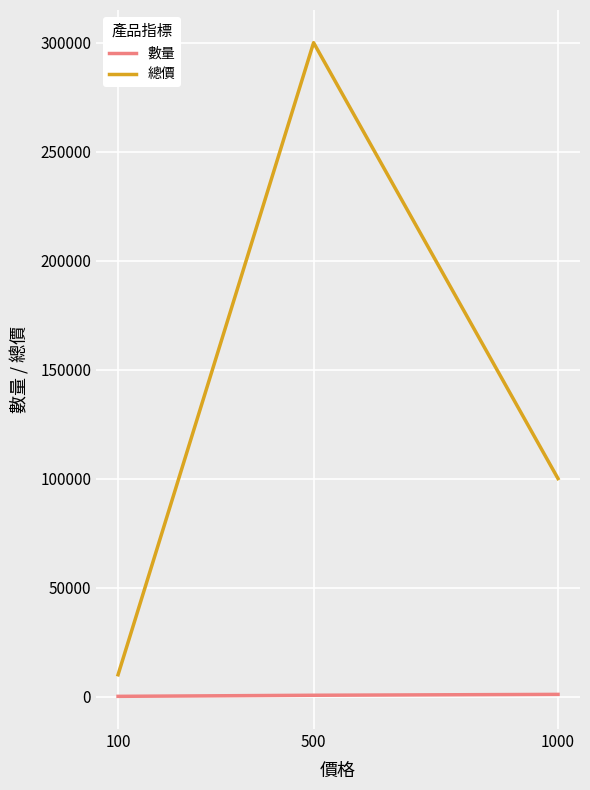

Is the value of 數量 at 1000 greater than the value of 總價 at 500?

No